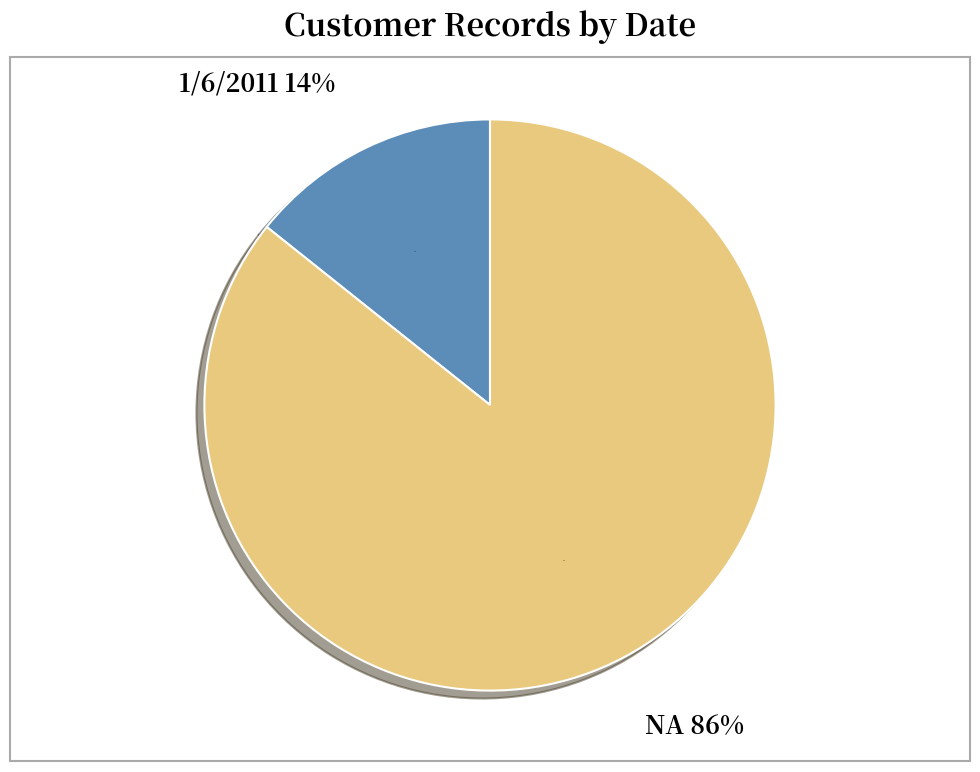

What percentage is the 1/6/2011 slice, to the nearest percent?

14%